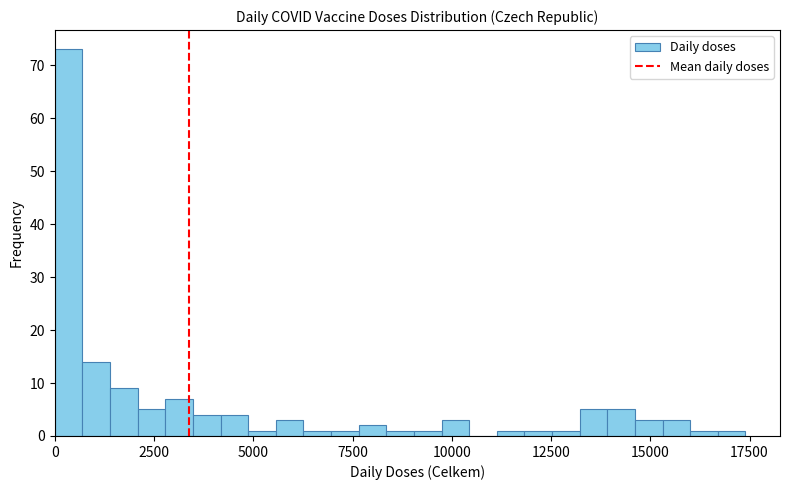

Read against the x-axis, roughly where is the centre of the tallest bar?

500